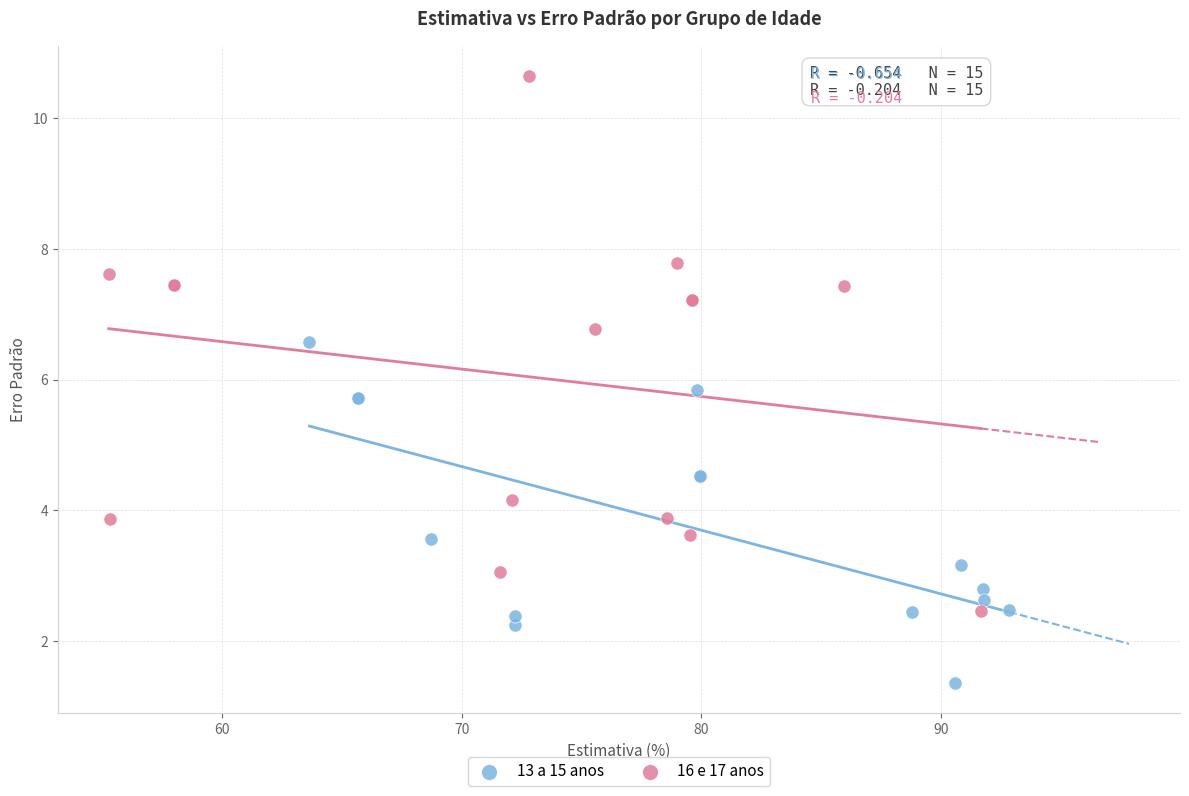

Which series contains the highest Y value?

16 e 17 anos